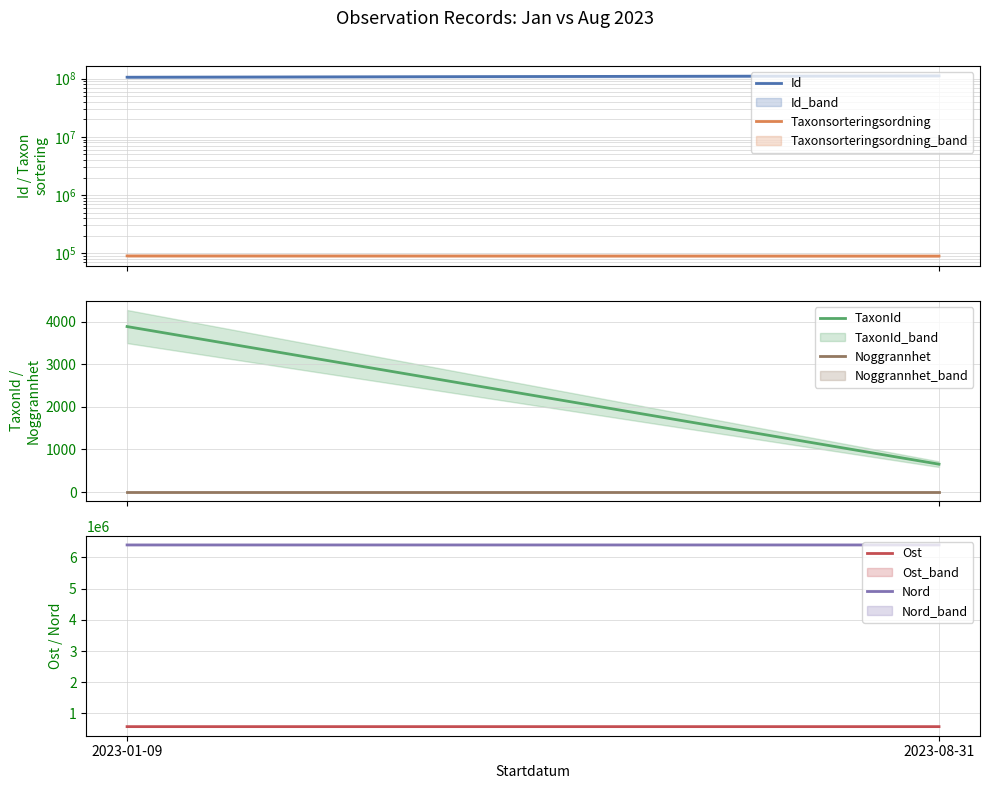

What is the difference between the Taxonsorteringsordning values at 2023-08-31 and 2023-01-09?

524.0